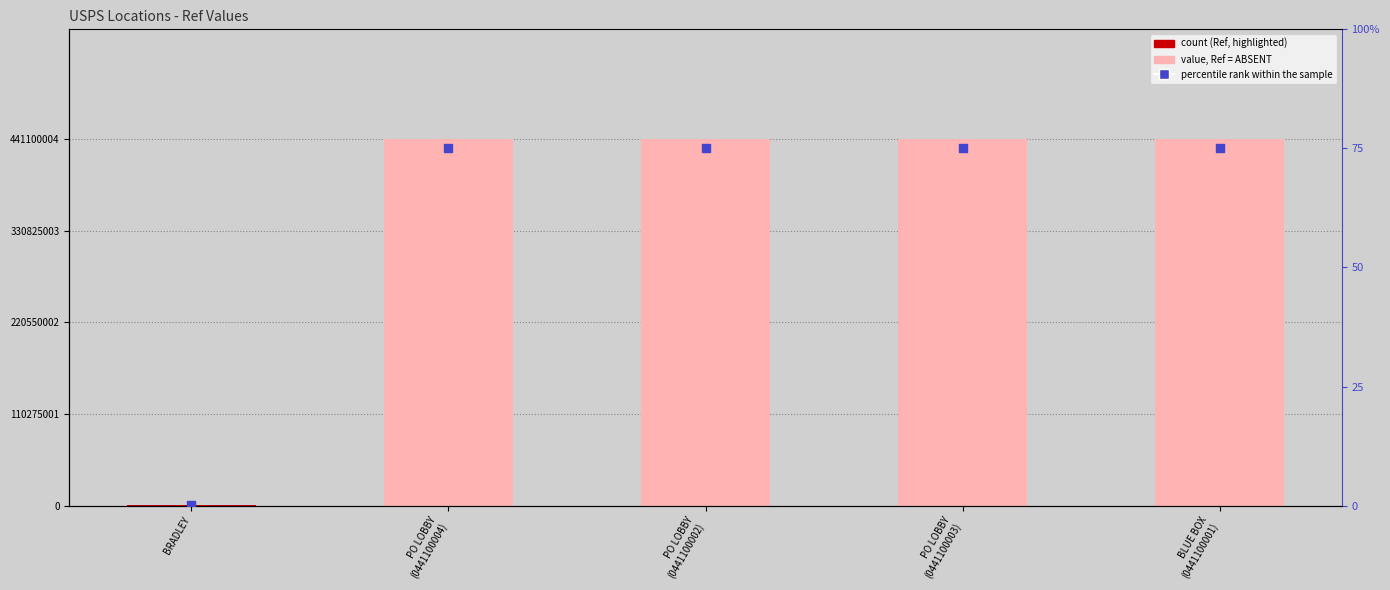

At which category is the sum across all series the highest?

PO LOBBY
(0441100004)